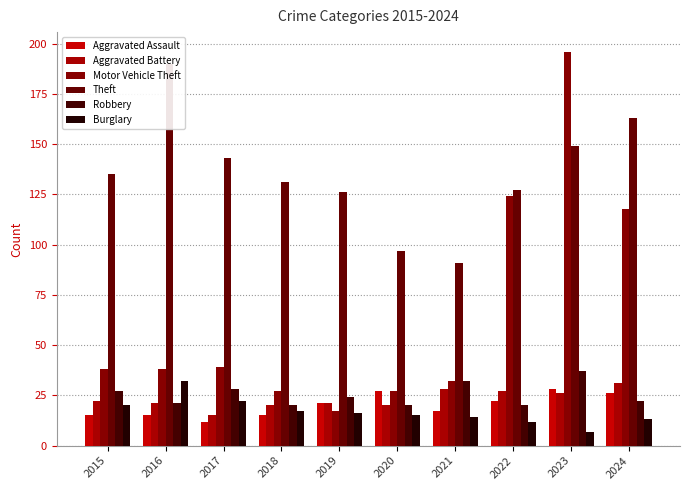

List the series in order of their peak value, lowest first.

Aggravated Assault, Aggravated Battery, Burglary, Robbery, Theft, Motor Vehicle Theft